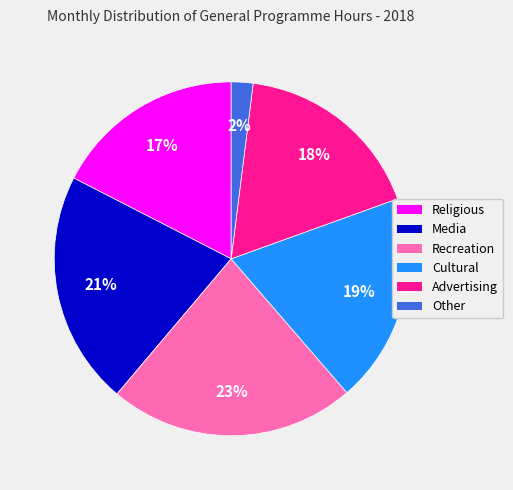

How many slices are in this pie chart?

6